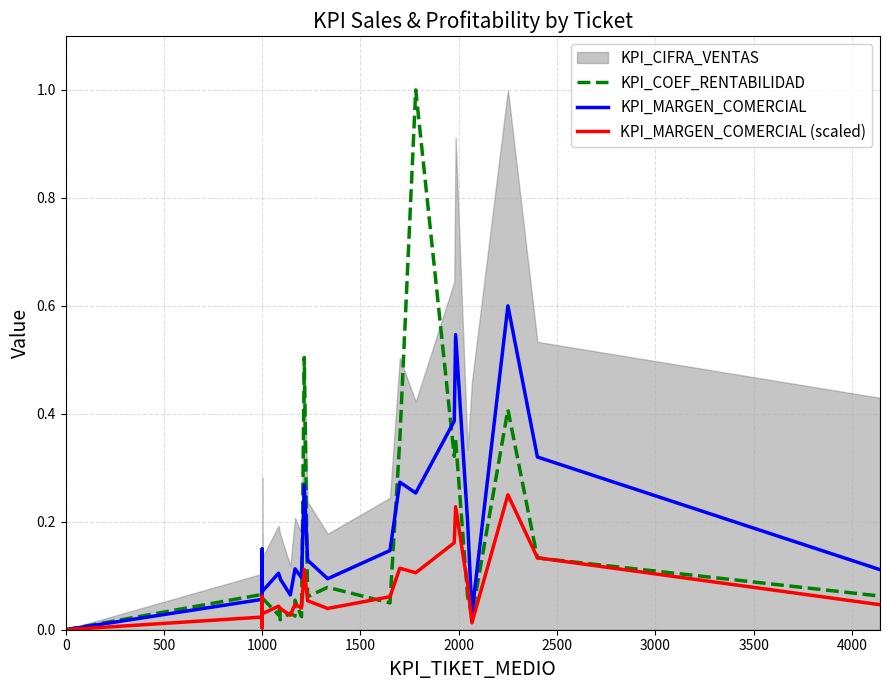

True or false: KPI_MARGEN_COMERCIAL and KPI_COEF_RENTABILIDAD intersect in this chart.

True